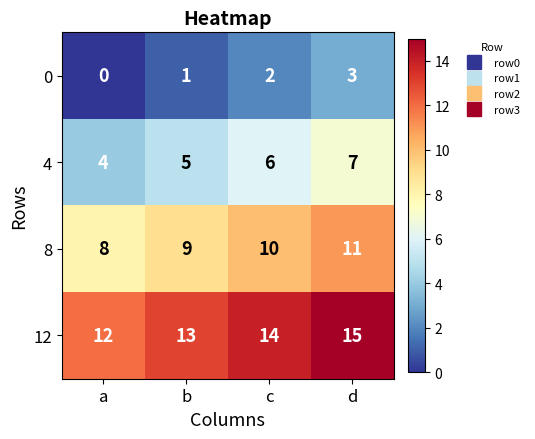

List the series in order of their peak value, highest first.

12, 8, 4, 0